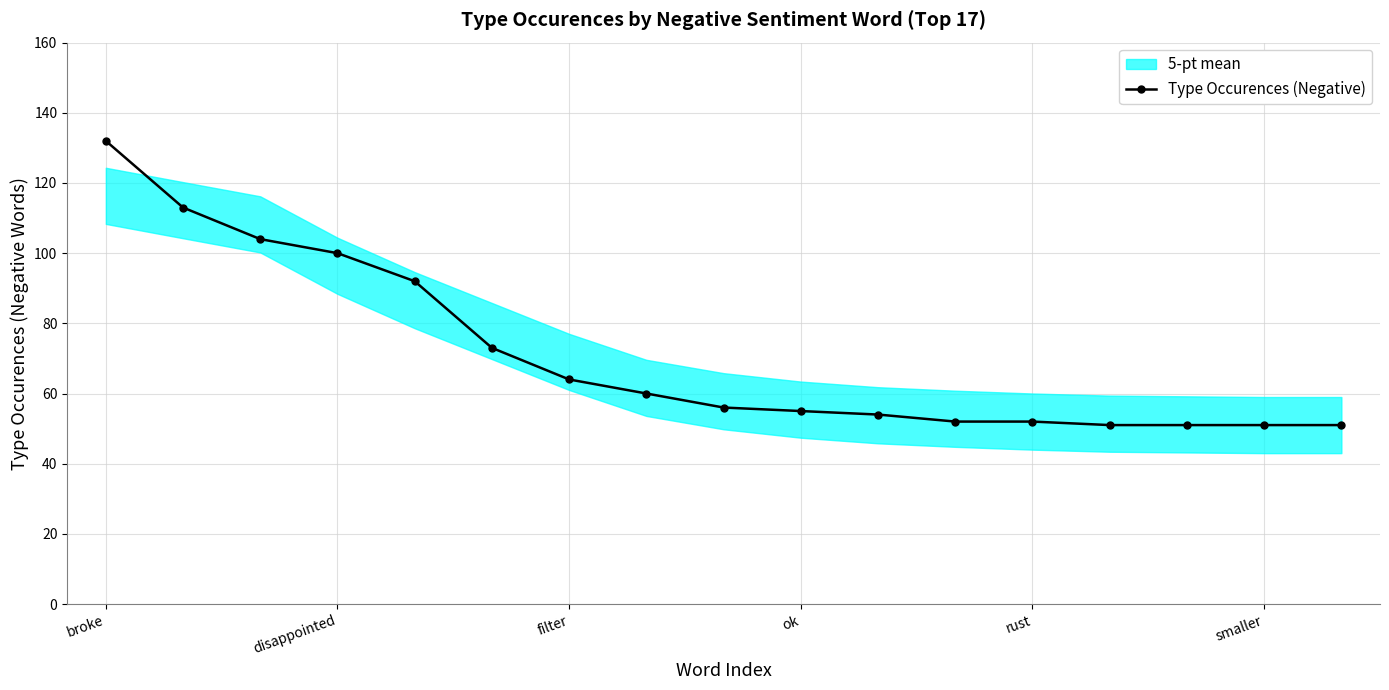

The Type Occurences (Negative) series shows 76 at ok. True or false?

False